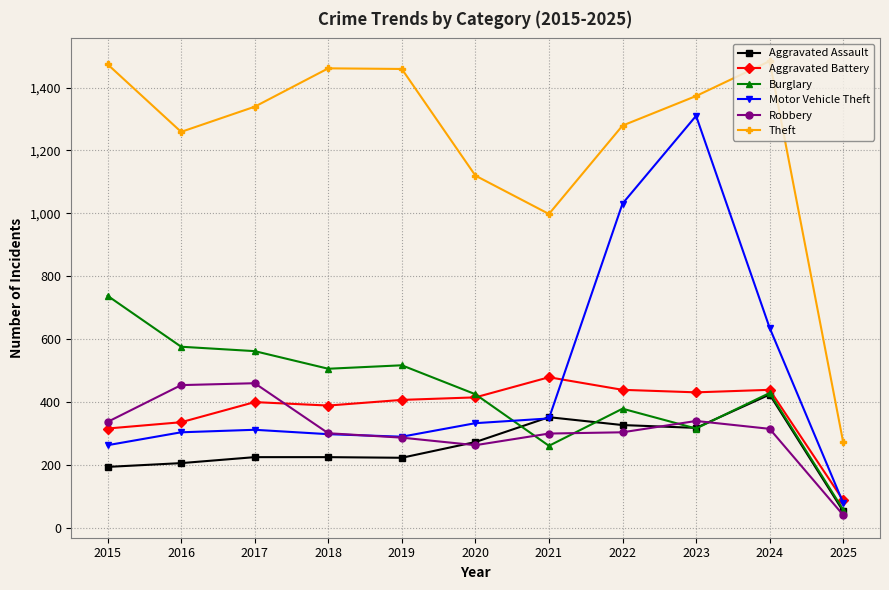

Between 2021 and 2022, which series saw the biggest shift?

Motor Vehicle Theft